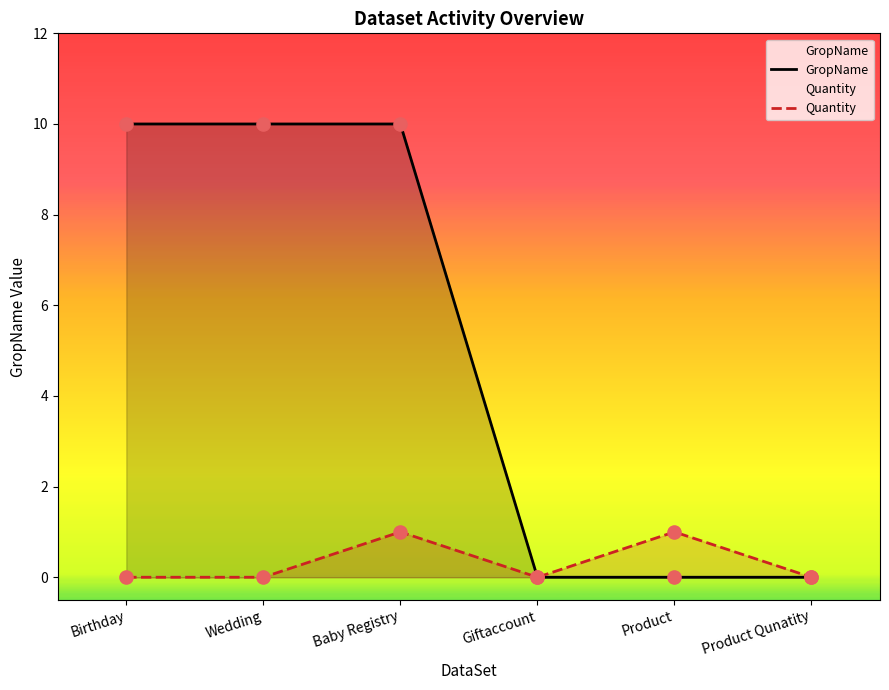

Which series has the largest Y range (max minus min)?

GropName